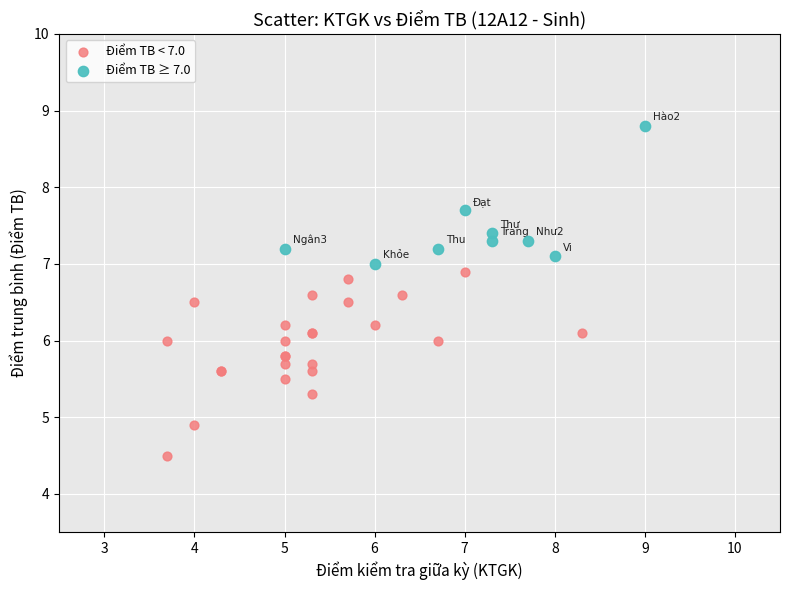

Which series has the largest Y range (max minus min)?

Điểm TB < 7.0